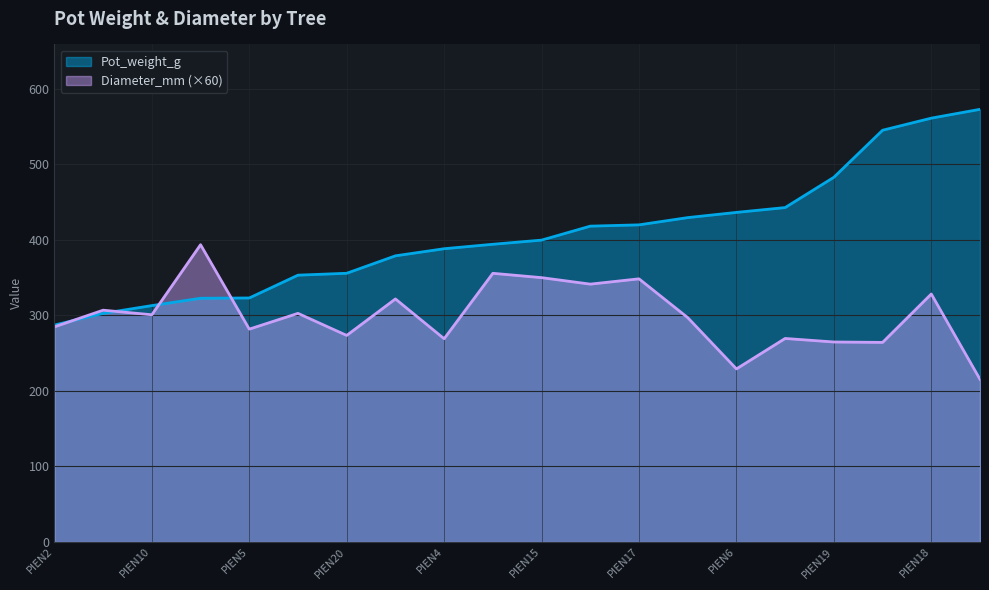

The value of Diameter_mm (×60) at PIEN19 is 184.6. True or false?

False